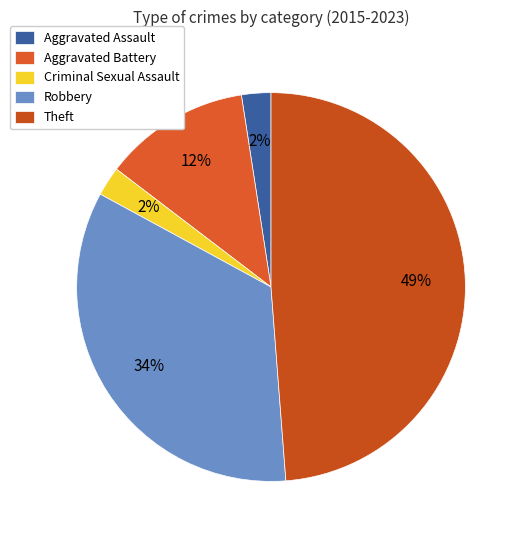

How many segments does this pie chart have?

5